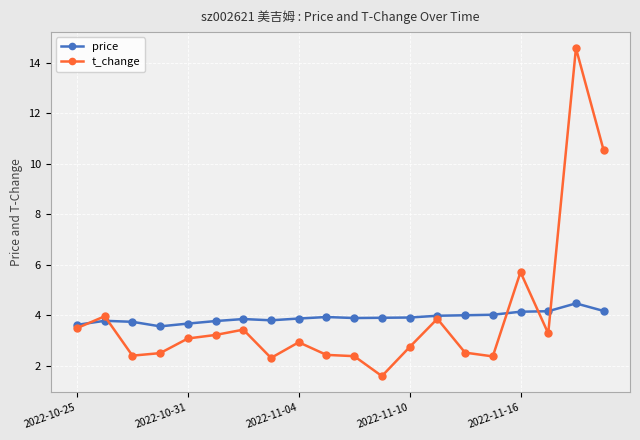

Rank the series by their maximum value, from highest to lowest.

t_change, price